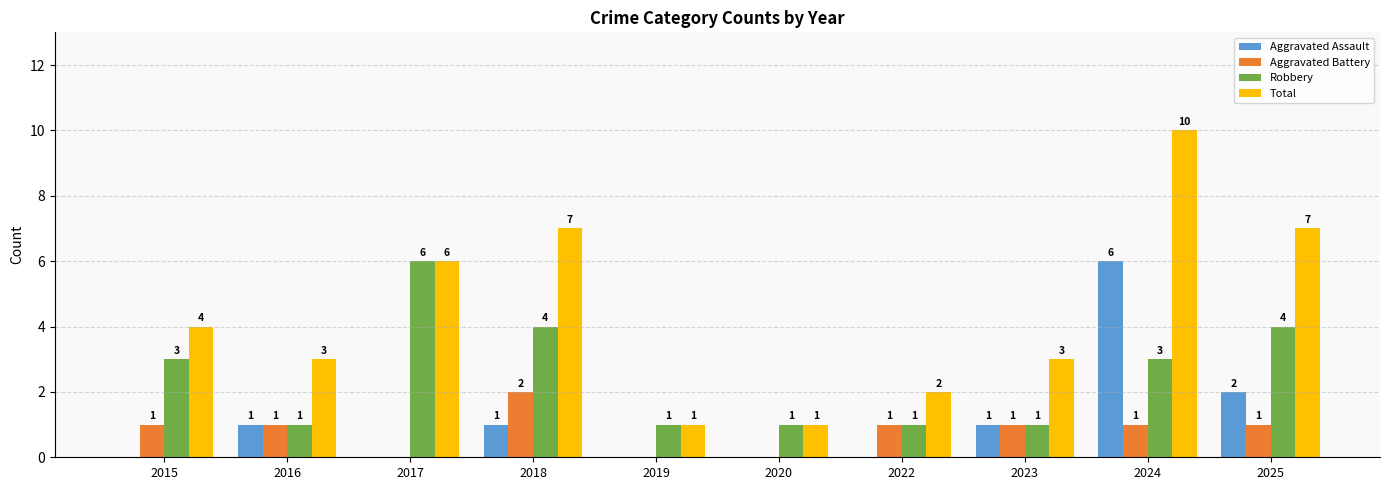

Which label corresponds to the largest value in the chart?

2024